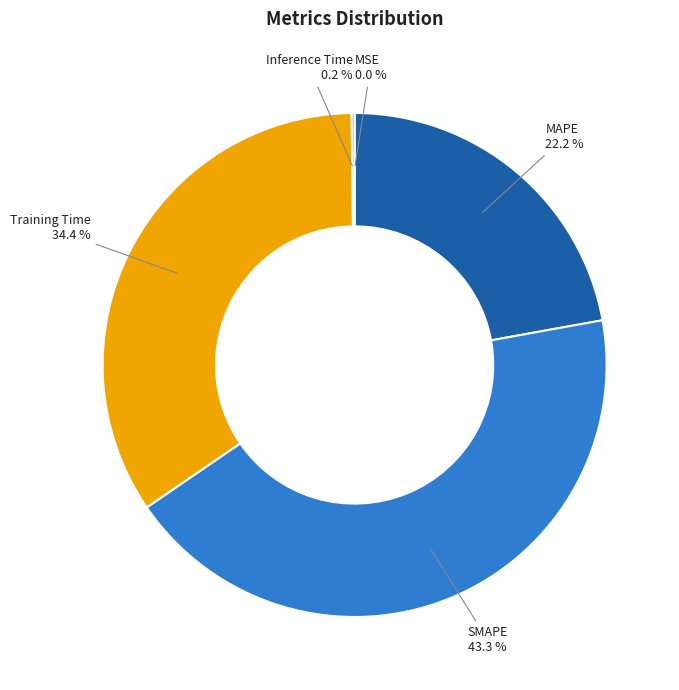

Which category has the biggest portion of the pie?

SMAPE